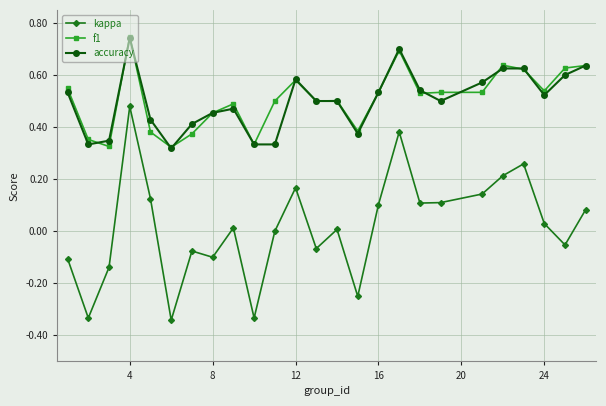

True or false: f1 has more than 0 interior local peaks.

True